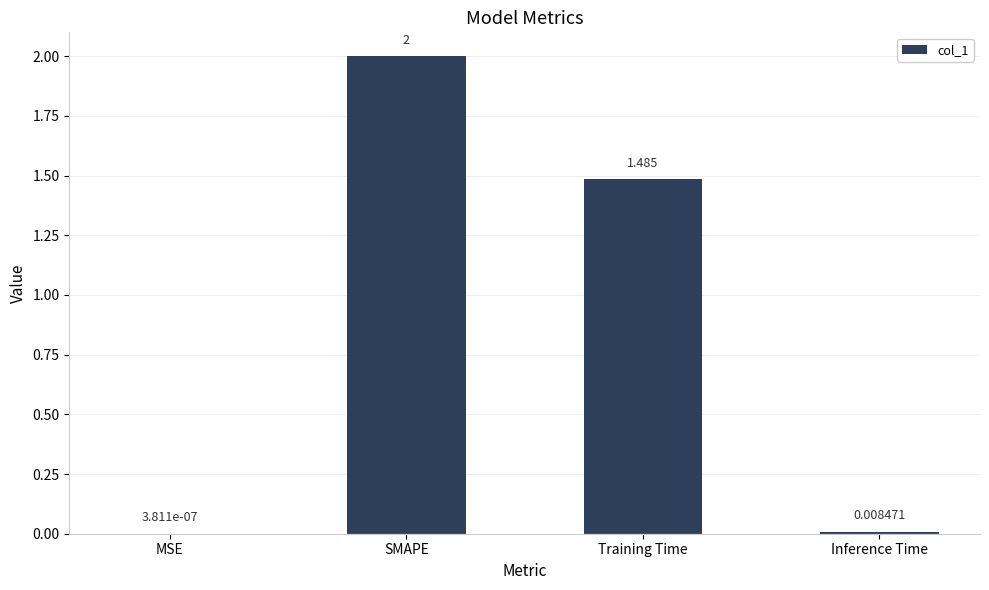

Which has a higher value, Inference Time or MSE?

Inference Time